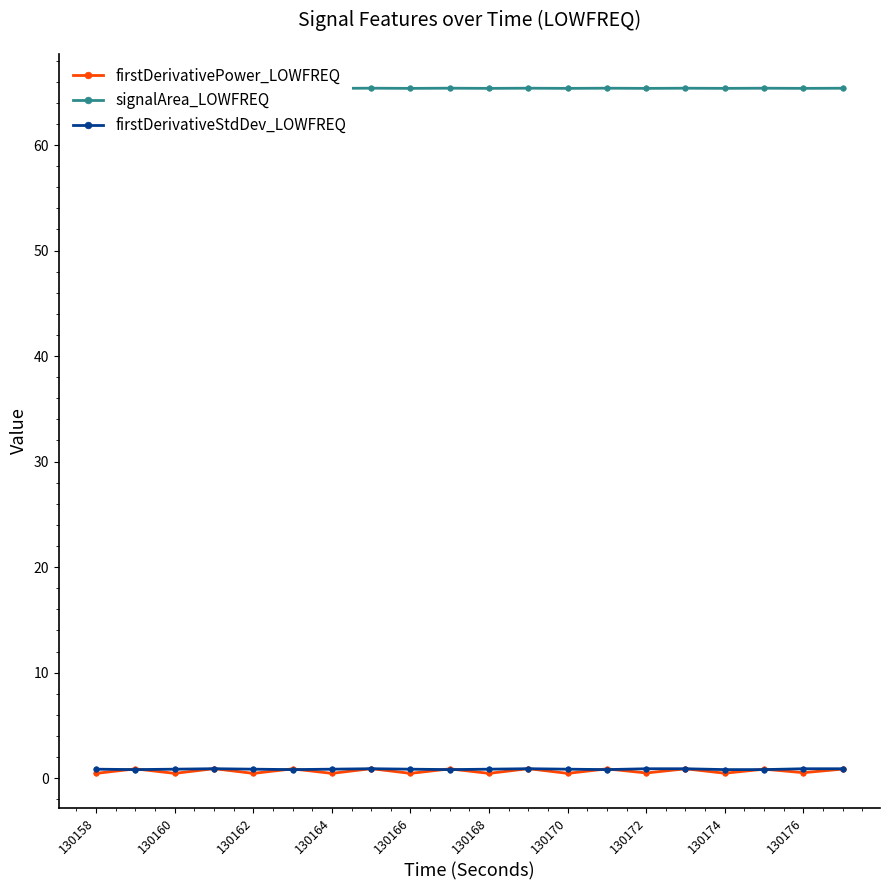

True or false: firstDerivativePower_LOWFREQ has a value of 0.5 at 130166.

True